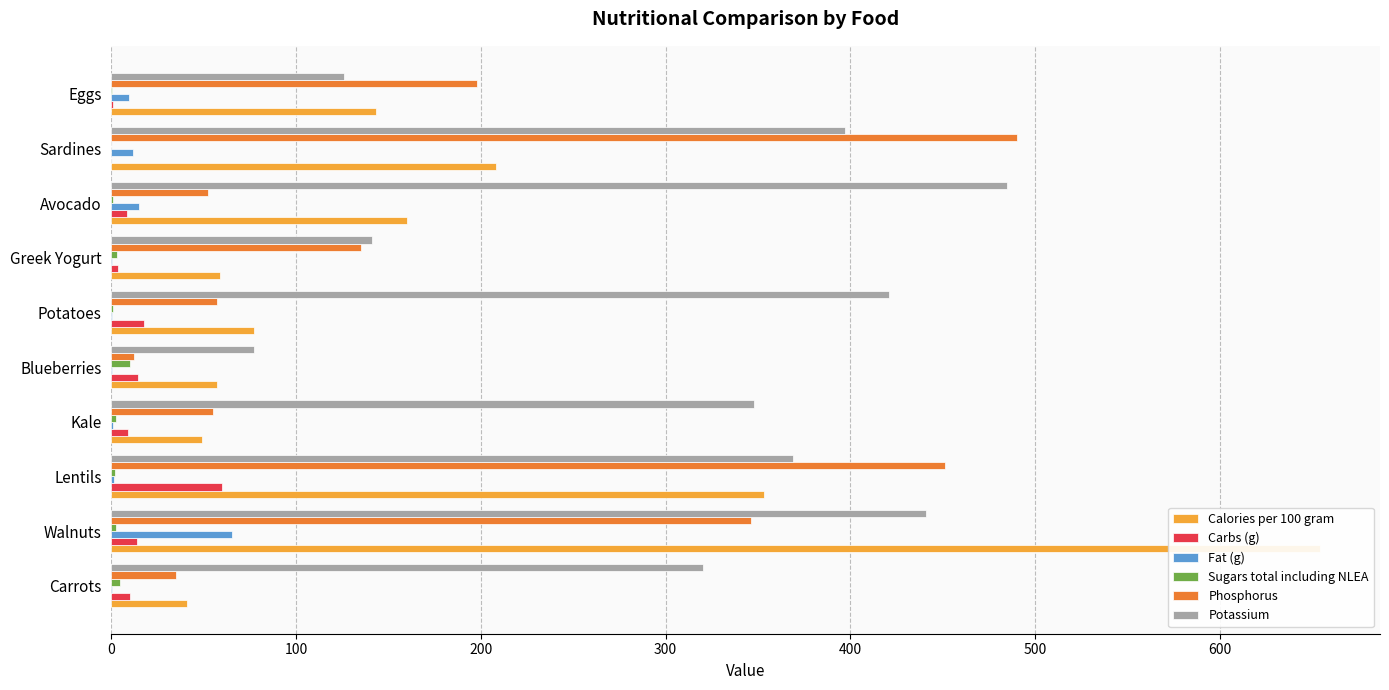

How many data points in Calories per 100 gram are less than 143?

5